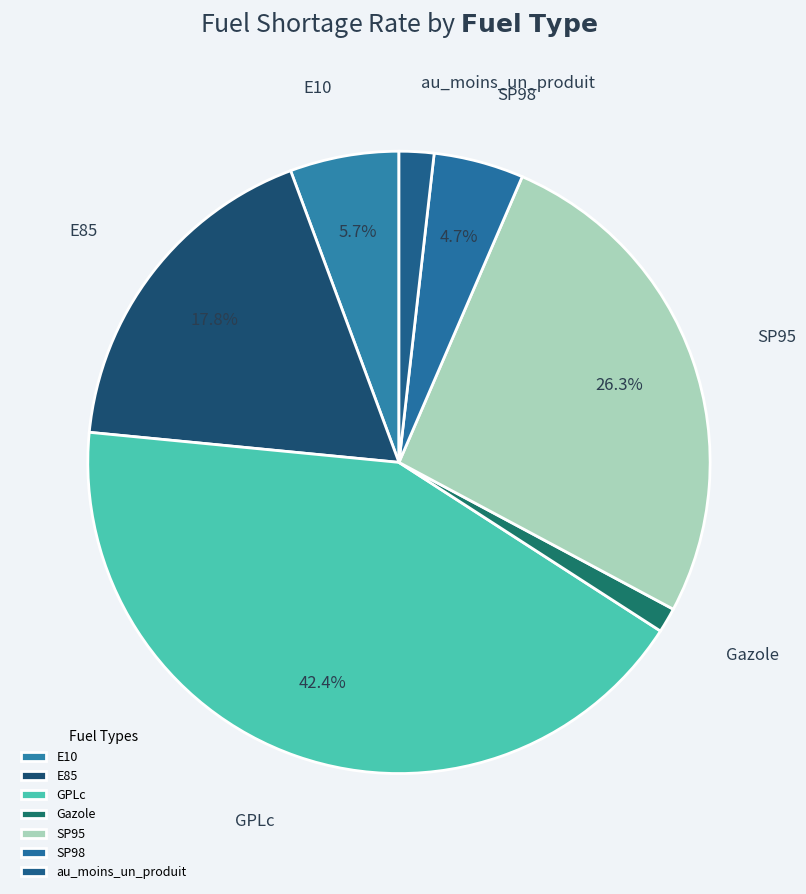

To the nearest percent, what is the combined percentage of E85 and SP95?

44%